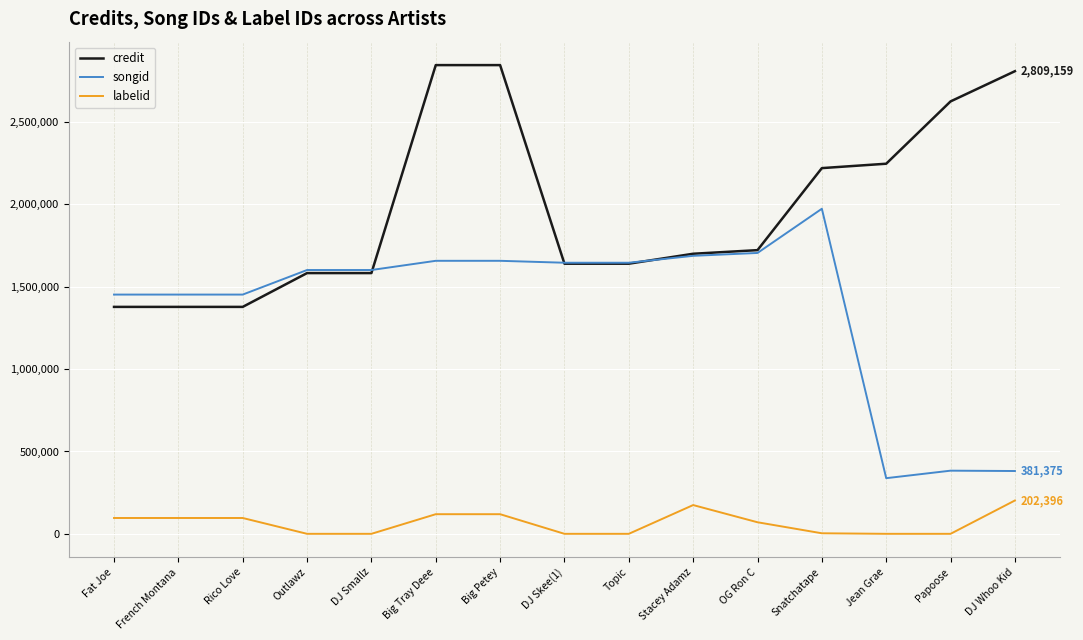

Which series changed the most between Big Petey and DJ Whoo Kid?

songid